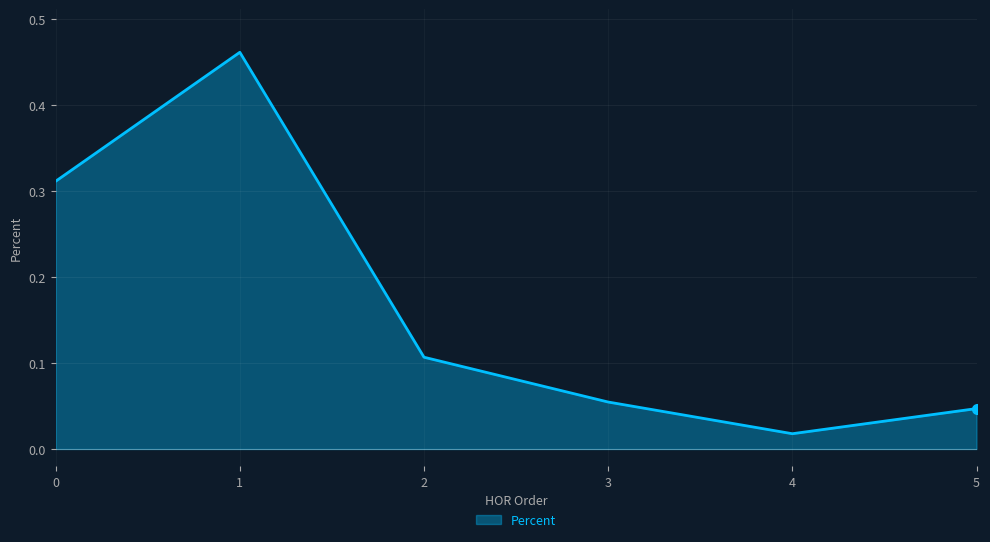

The chart shows a value of 0.8 at 1. True or false?

False